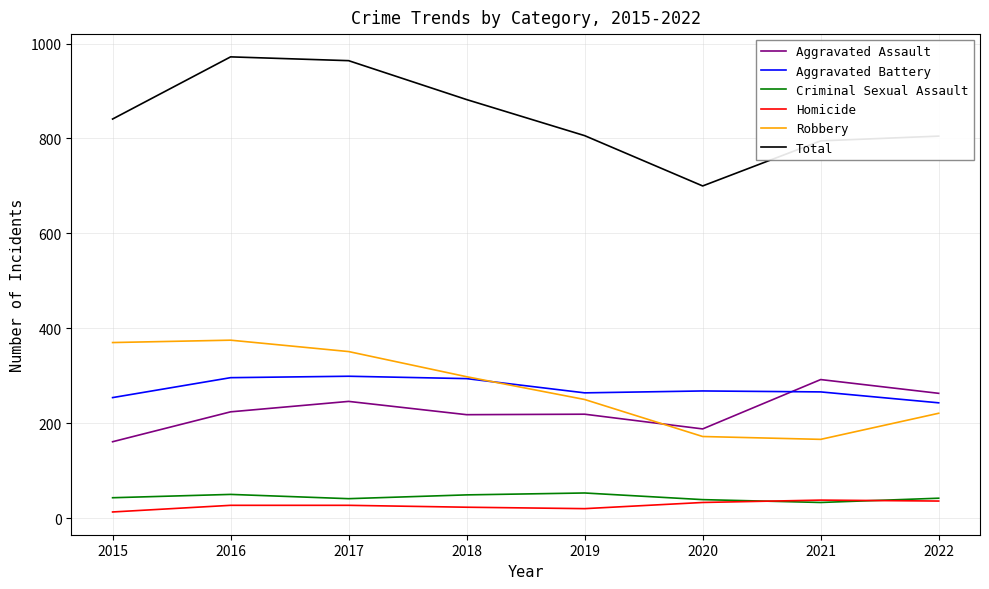

True or false: Aggravated Battery has more than 0 interior local peaks.

True